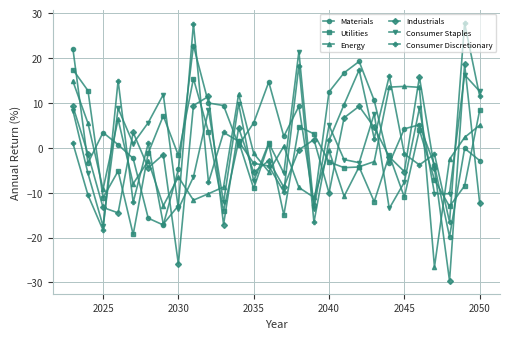

How many interior local peaks does the Consumer Staples series have?

10